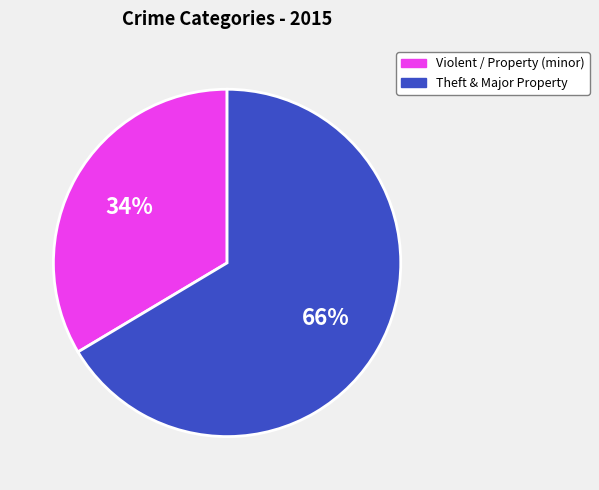

Which has a higher value, Theft & Major Property or Violent / Property (minor)?

Theft & Major Property